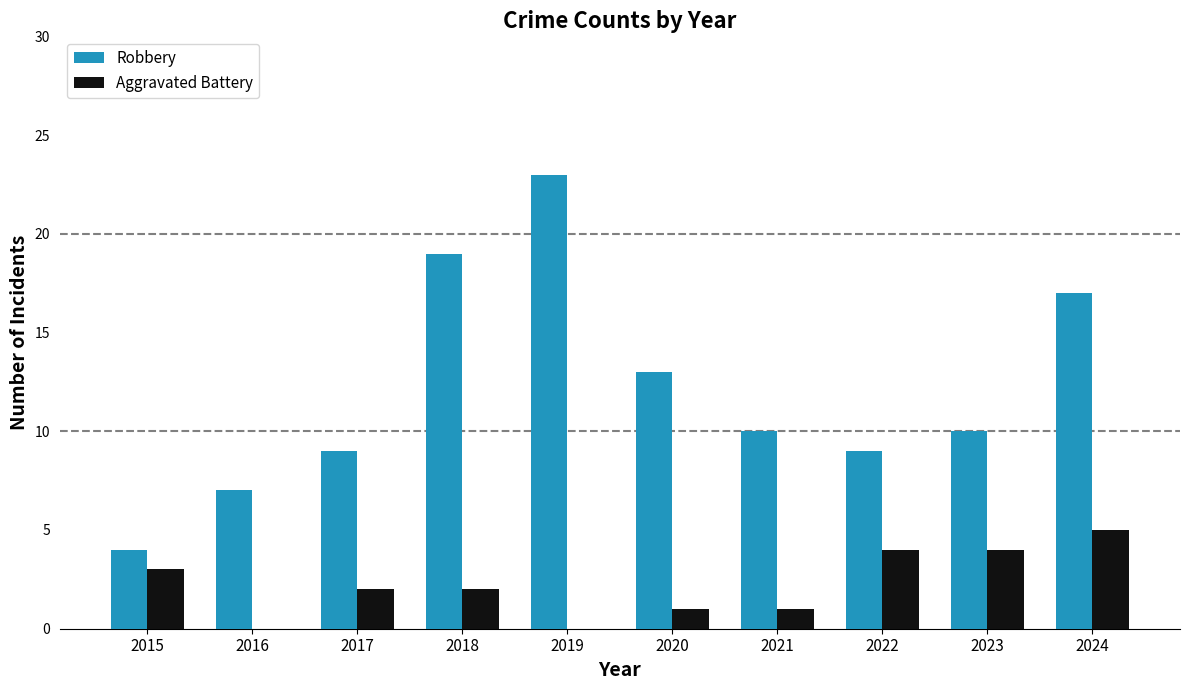

Count the number of data series in this chart.

2